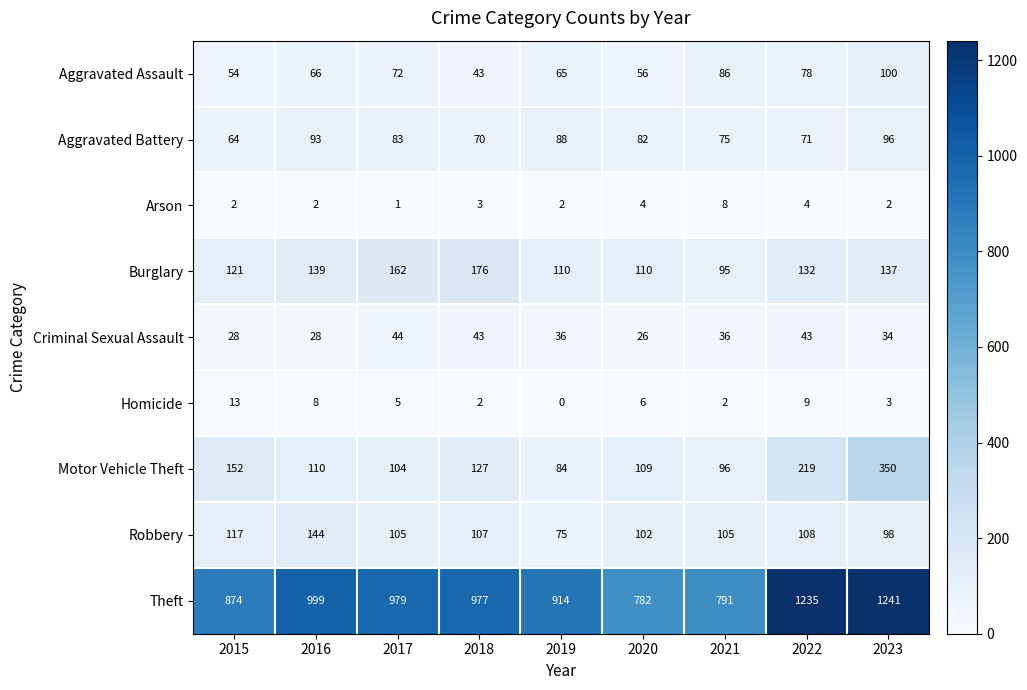

What is the difference between the highest and lowest values at 2015?

872